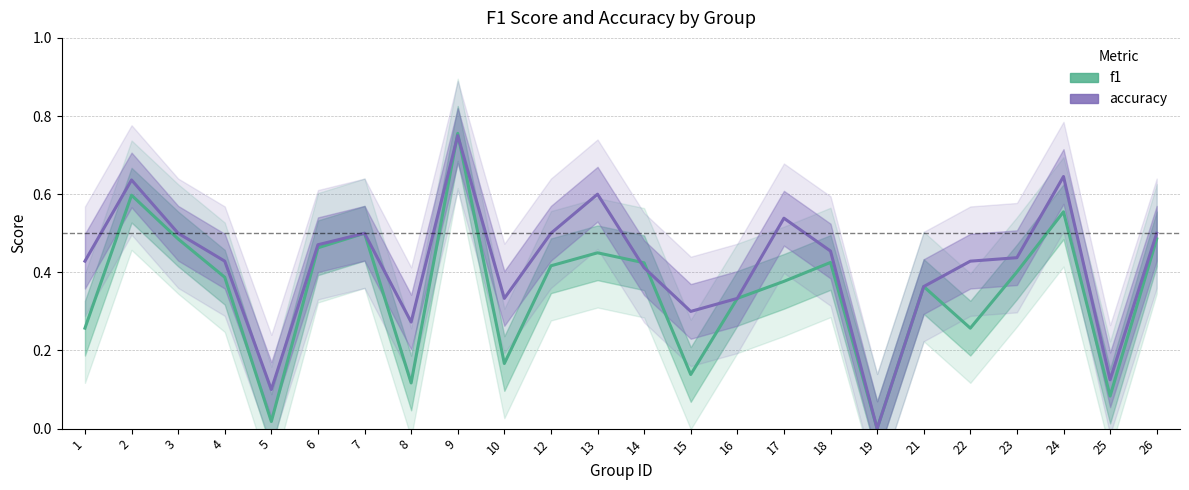

In f1, how many points are higher than both neighbors (excluding endpoints)?

7